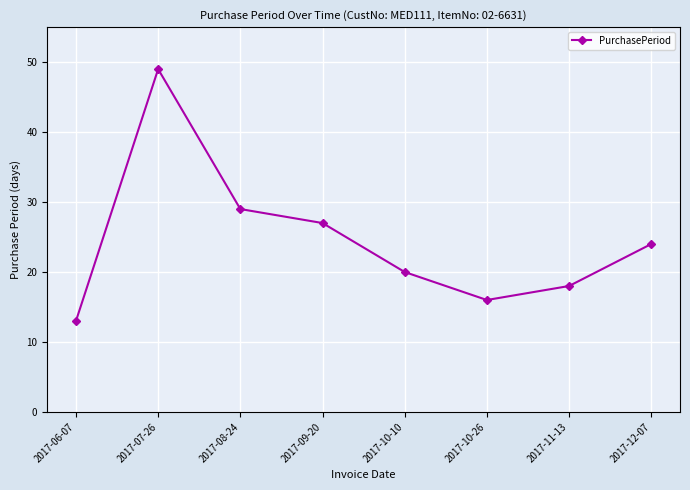

What is the sum of the values at 2017-06-07 and 2017-11-13?

31